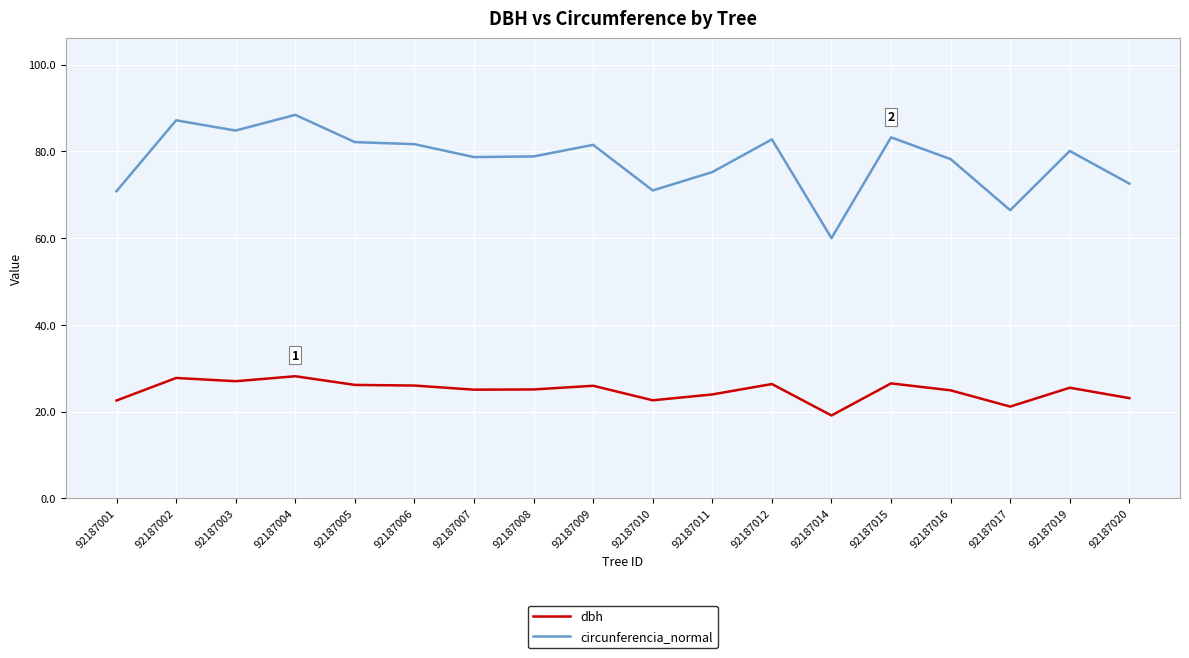

How many distinct data groups are displayed?

2